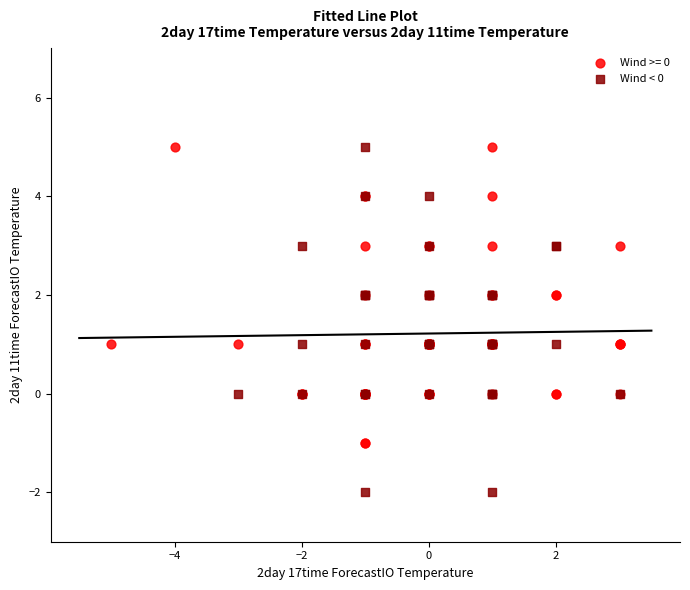

Which series has the widest spread of Y values?

Wind < 0